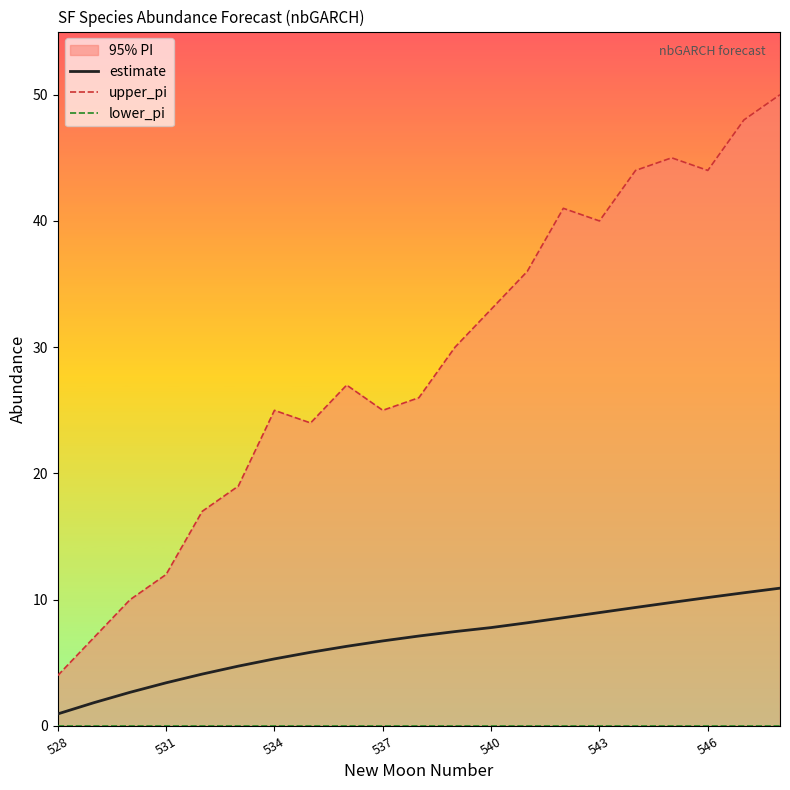

True or false: estimate and upper_pi intersect in this chart.

False